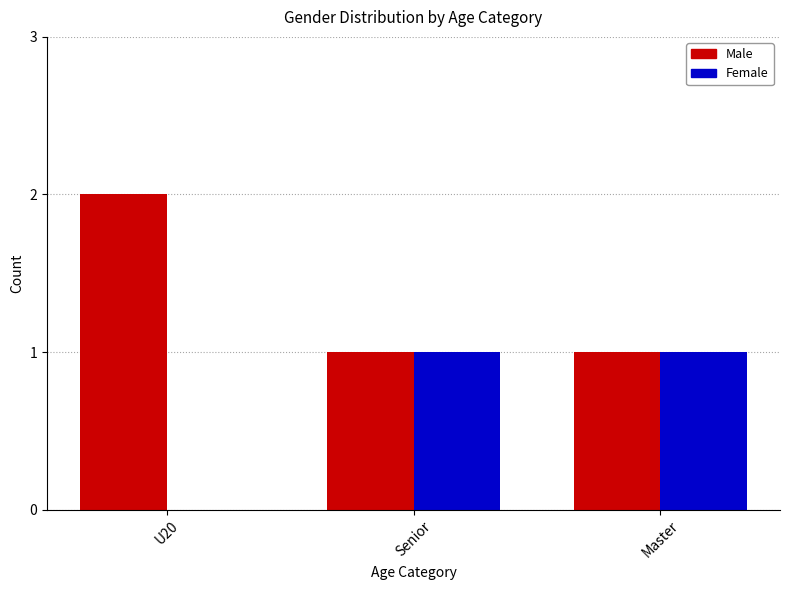

Are the bars horizontal?

No